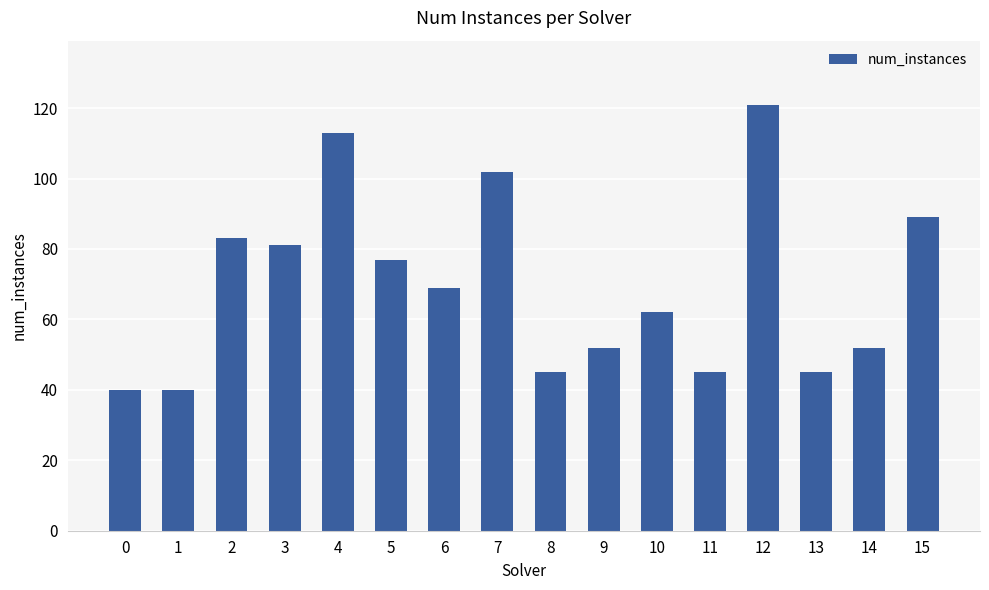

At which label does the data first exceed 69?

2